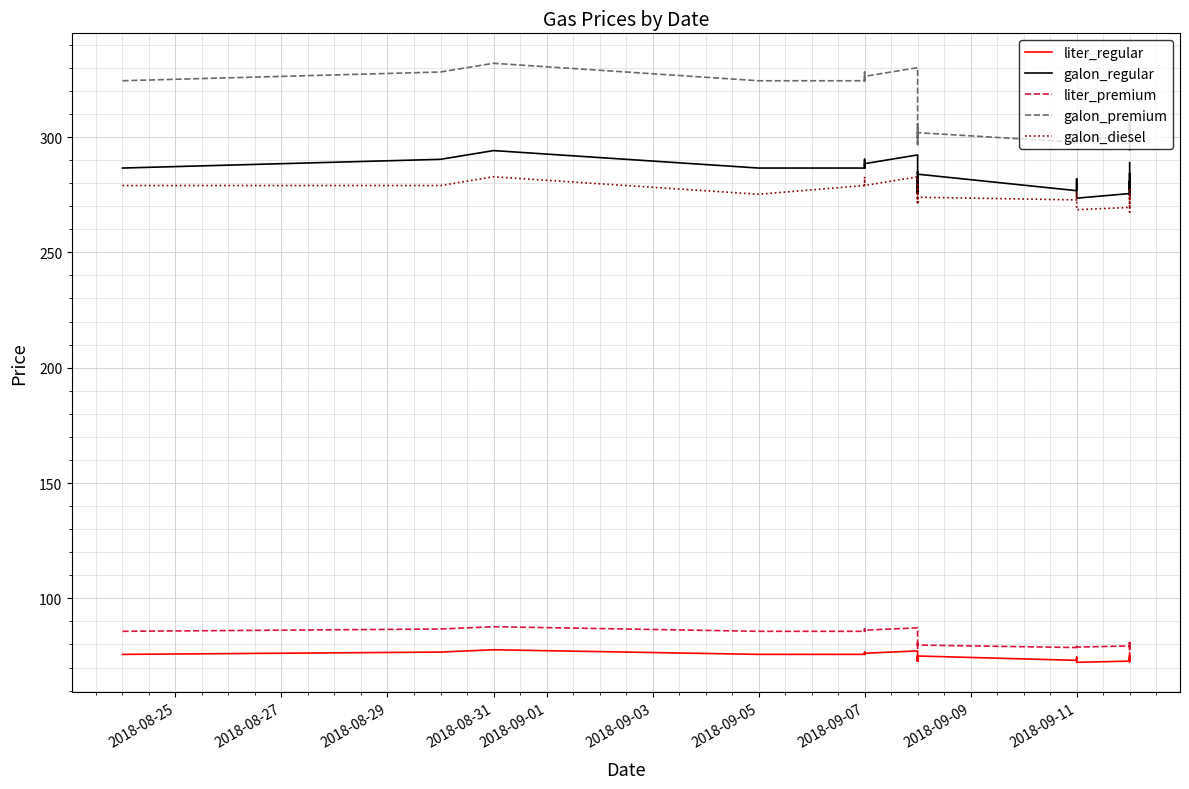

What are all the series names shown in the legend?

liter_regular, galon_regular, liter_premium, galon_premium, galon_diesel